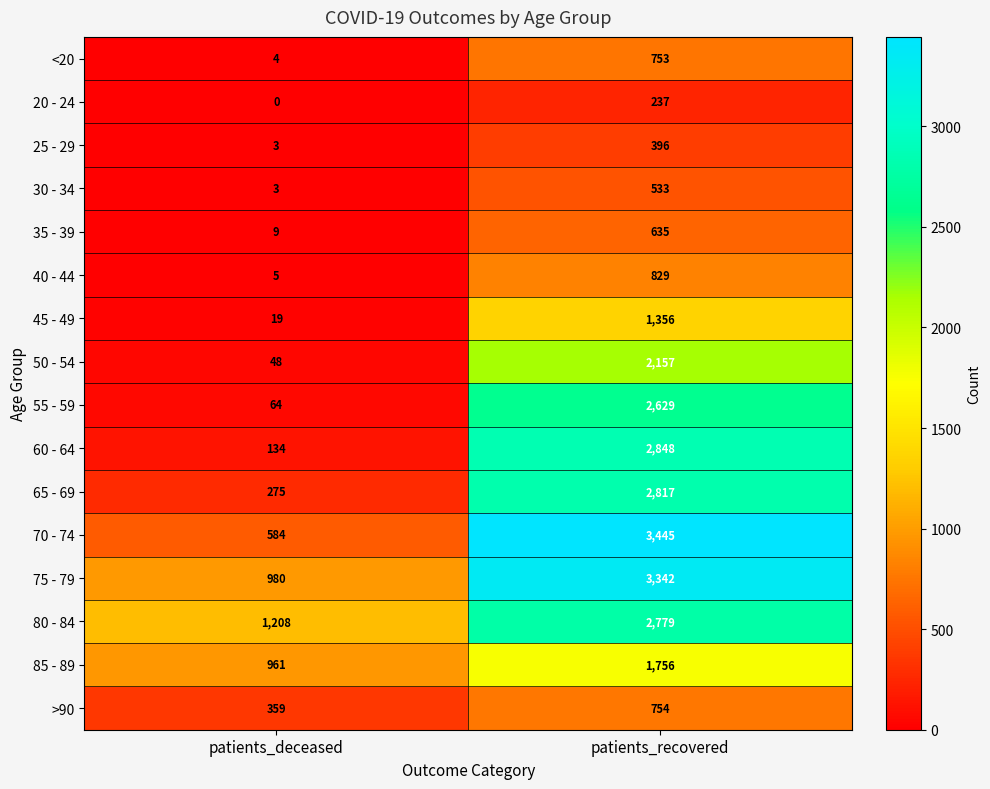

The 35 - 39 series shows 14 at patients_deceased. True or false?

False